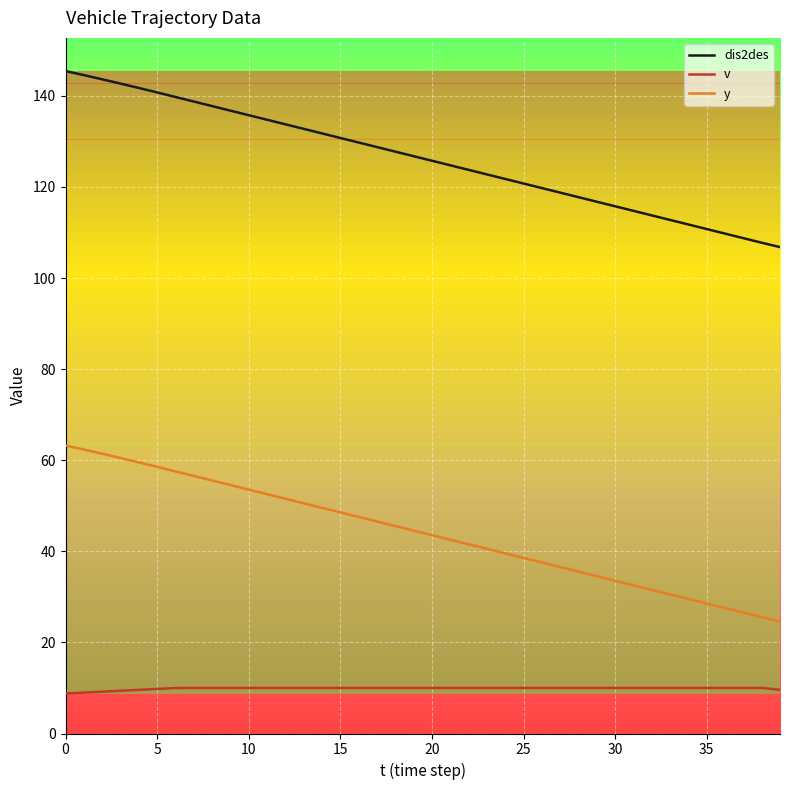

Which series has the largest total across all categories?

dis2des